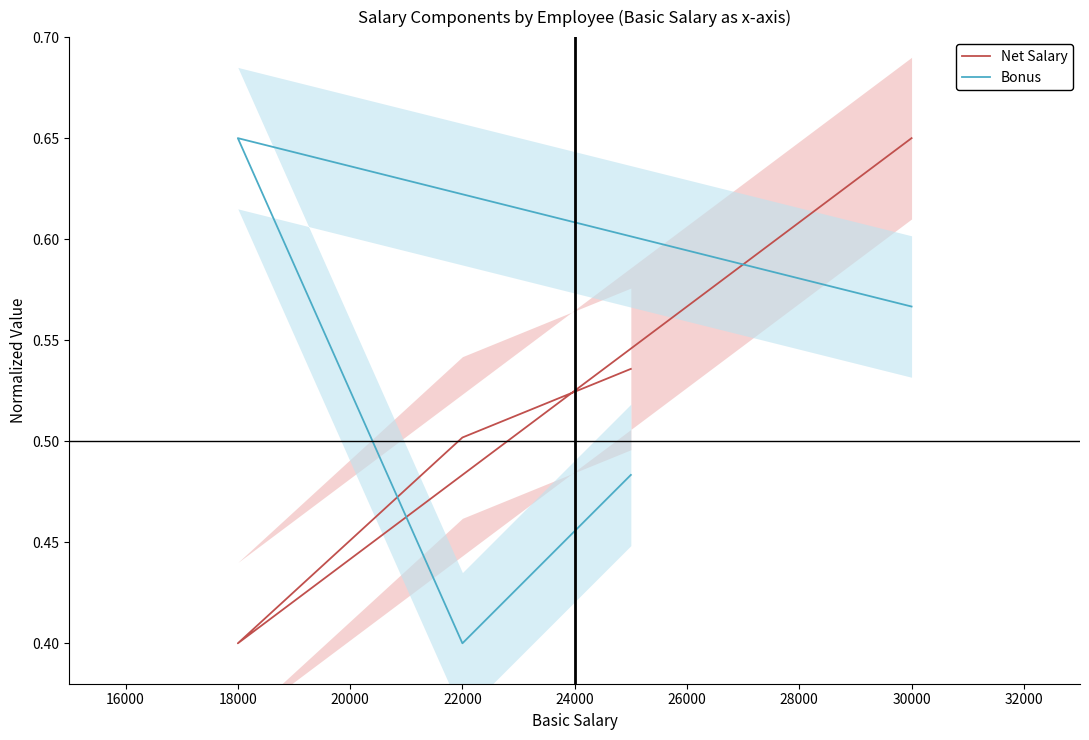

List the series in order of their overall mean, highest first.

Bonus, Net Salary